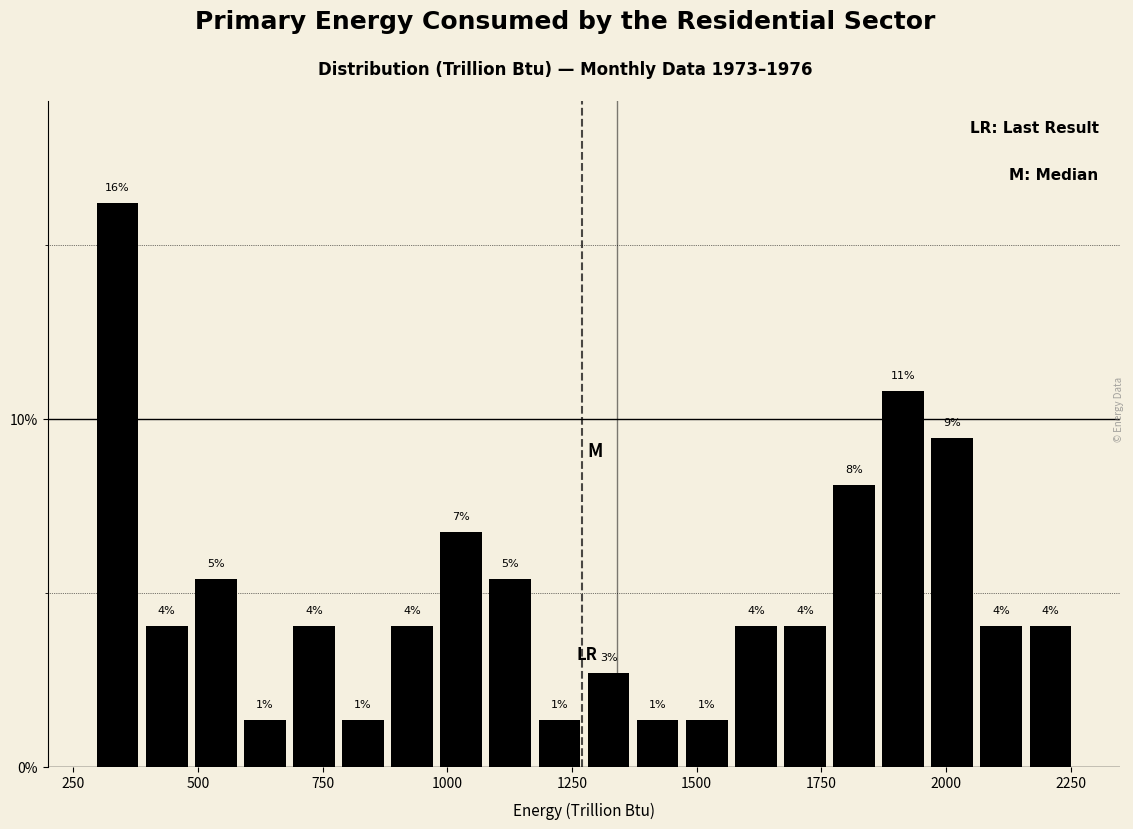

Read against the x-axis, roughly where is the centre of the tallest bar?

350